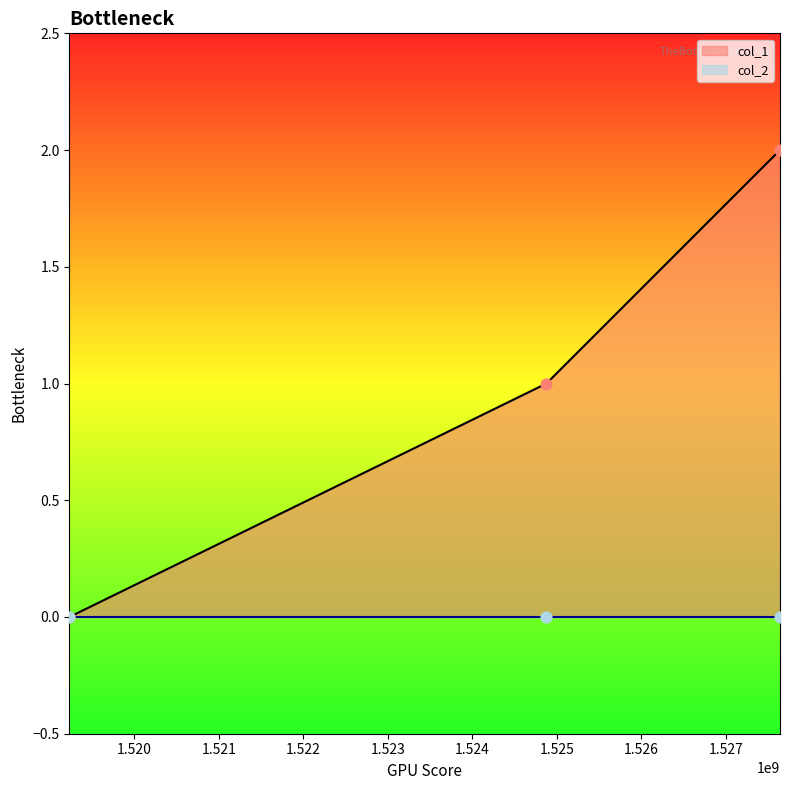

Approximately how many times larger is the value at 1527640323 compared to 1524875521?

2.0